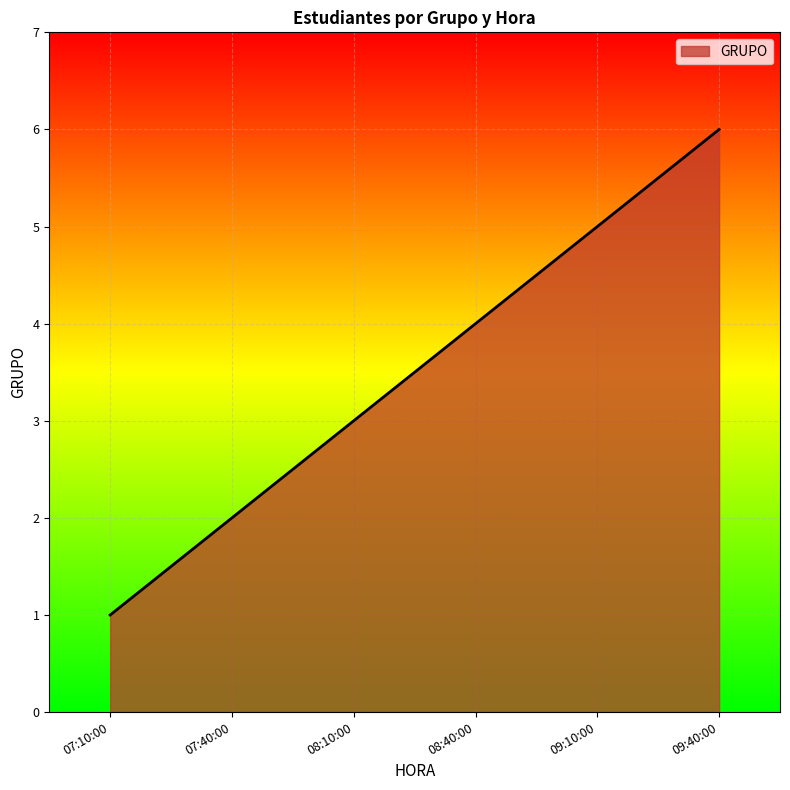

Does the chart display data point markers on the line(s)?

No